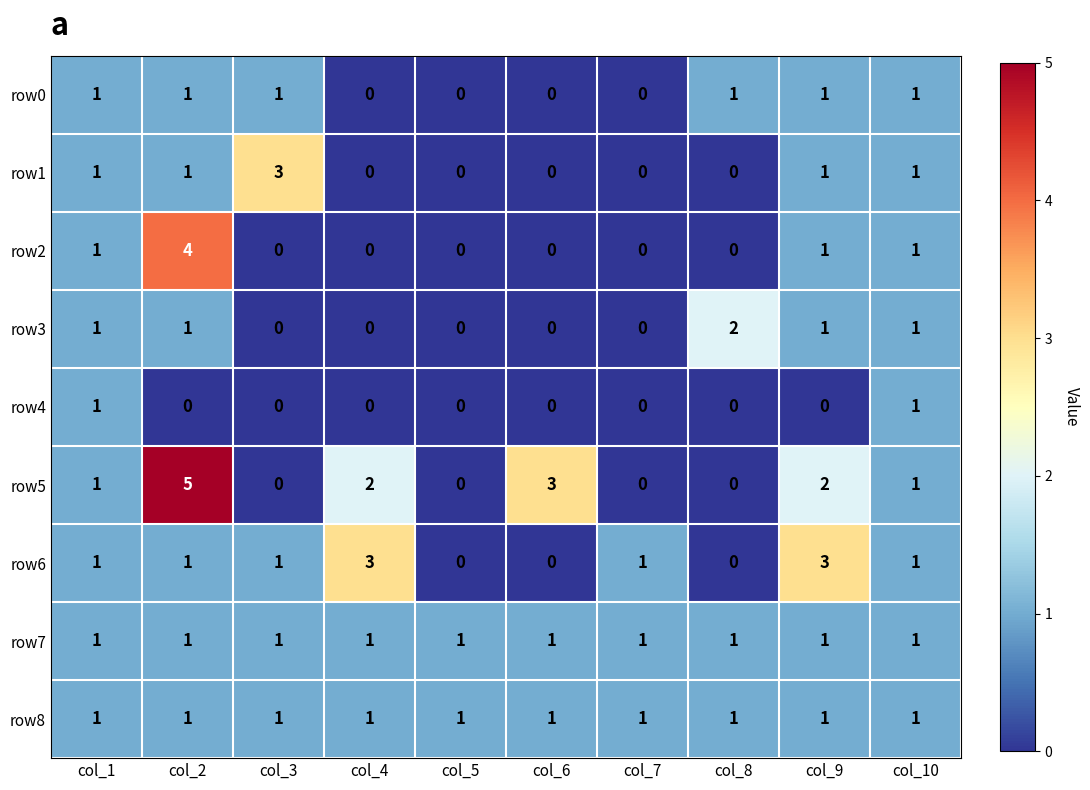

Which series changed the most between col_5 and col_7?

row6